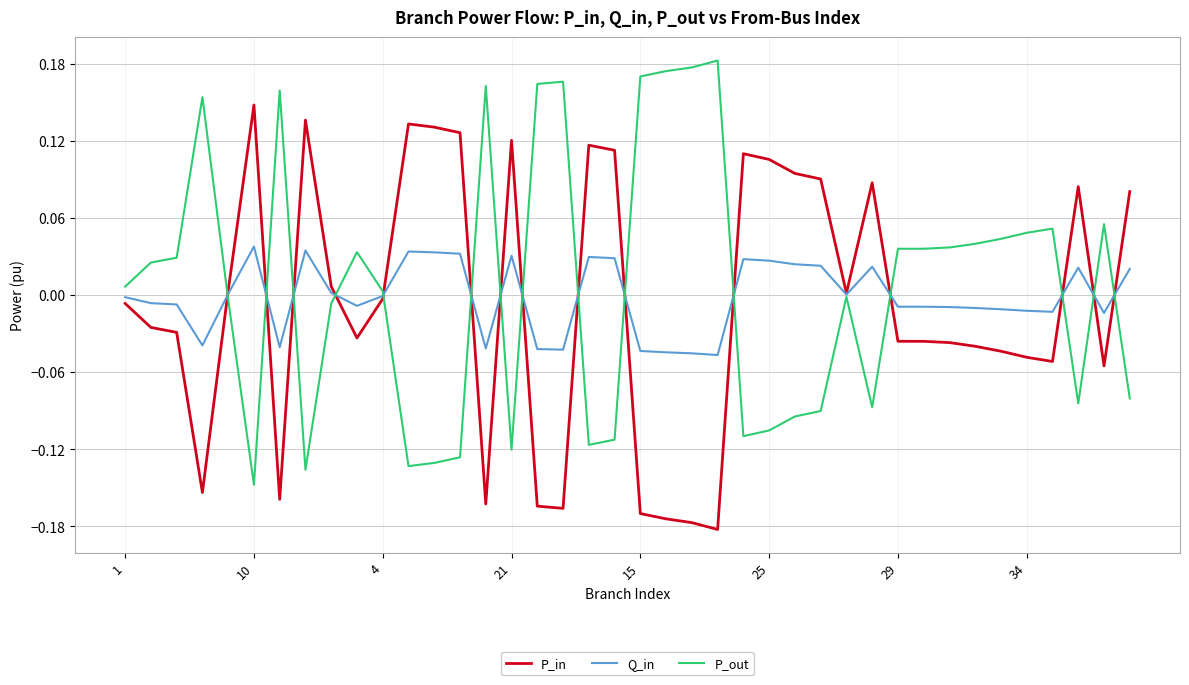

List the series in order of their peak value, lowest first.

Q_in, P_in, P_out